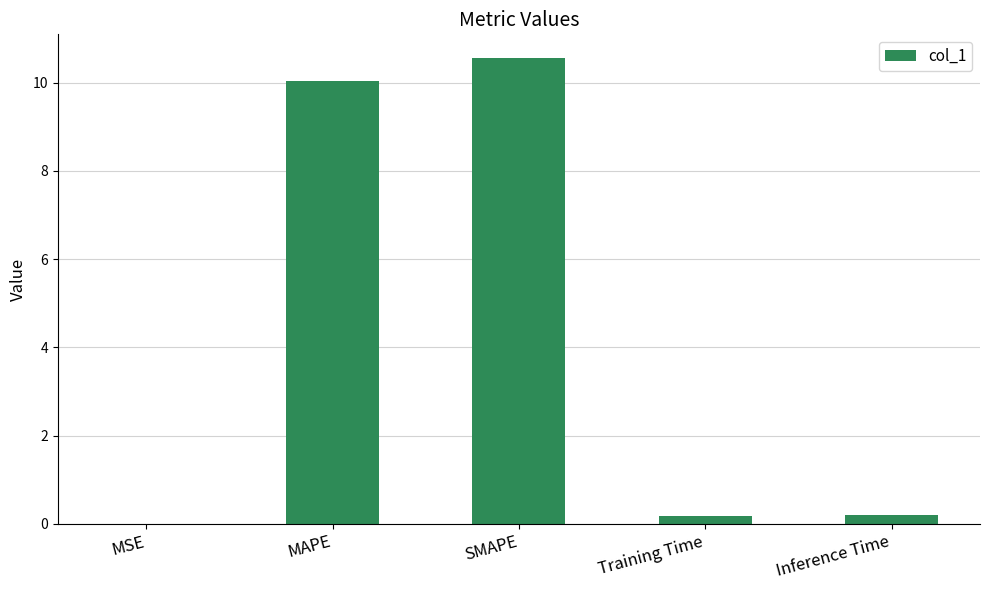

The chart shows a value of 10.0 at MAPE. True or false?

True